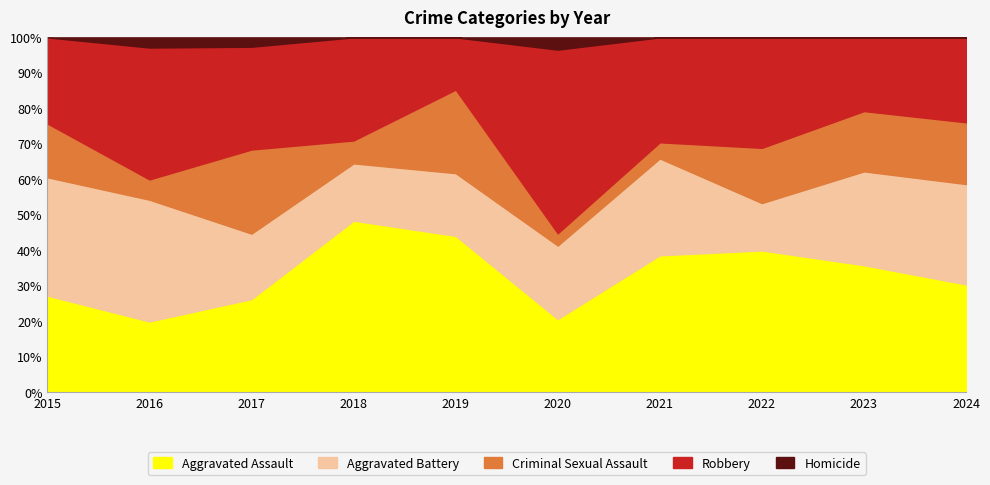

At which label does Aggravated Assault reach its peak?

2018